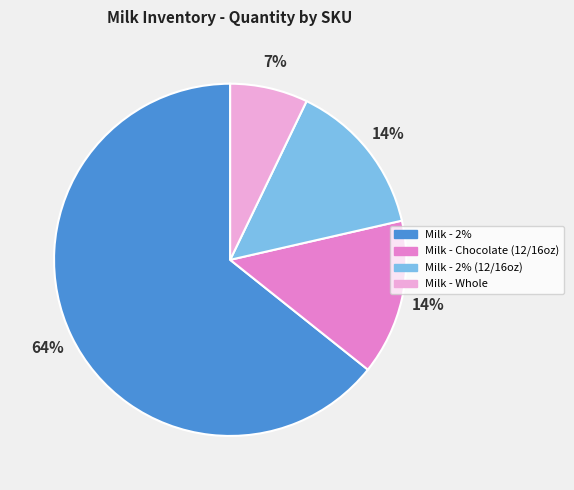

How many slices are in this pie chart?

4